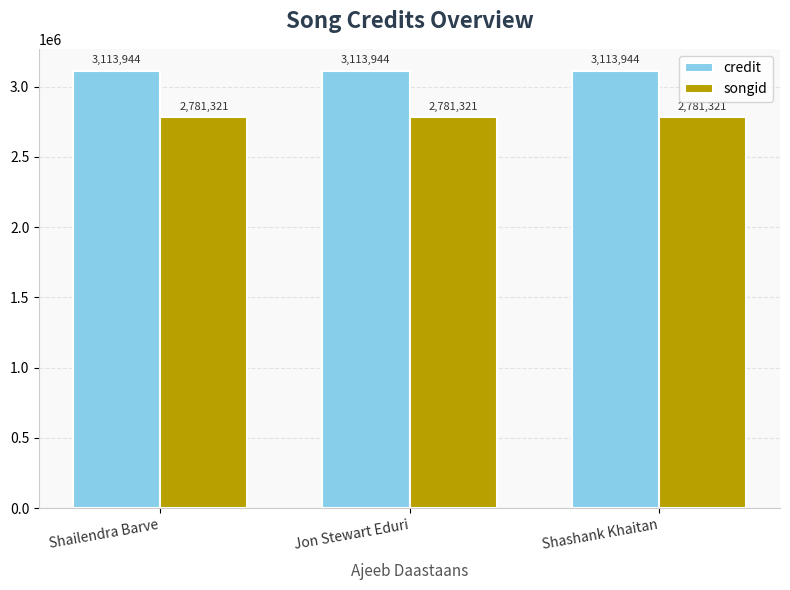

Rank the series at Jon Stewart Eduri from highest to lowest value.

credit, songid